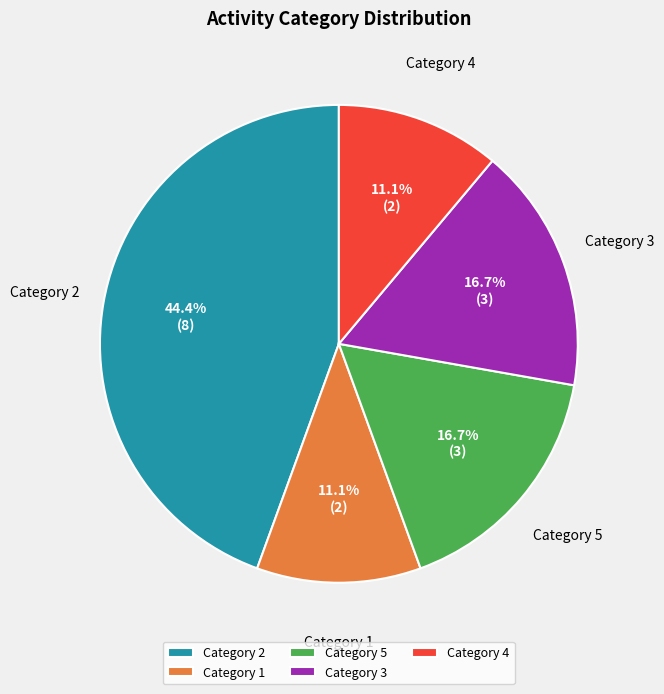

Combined, do Category 1 and Category 5 account for over 50%?

No